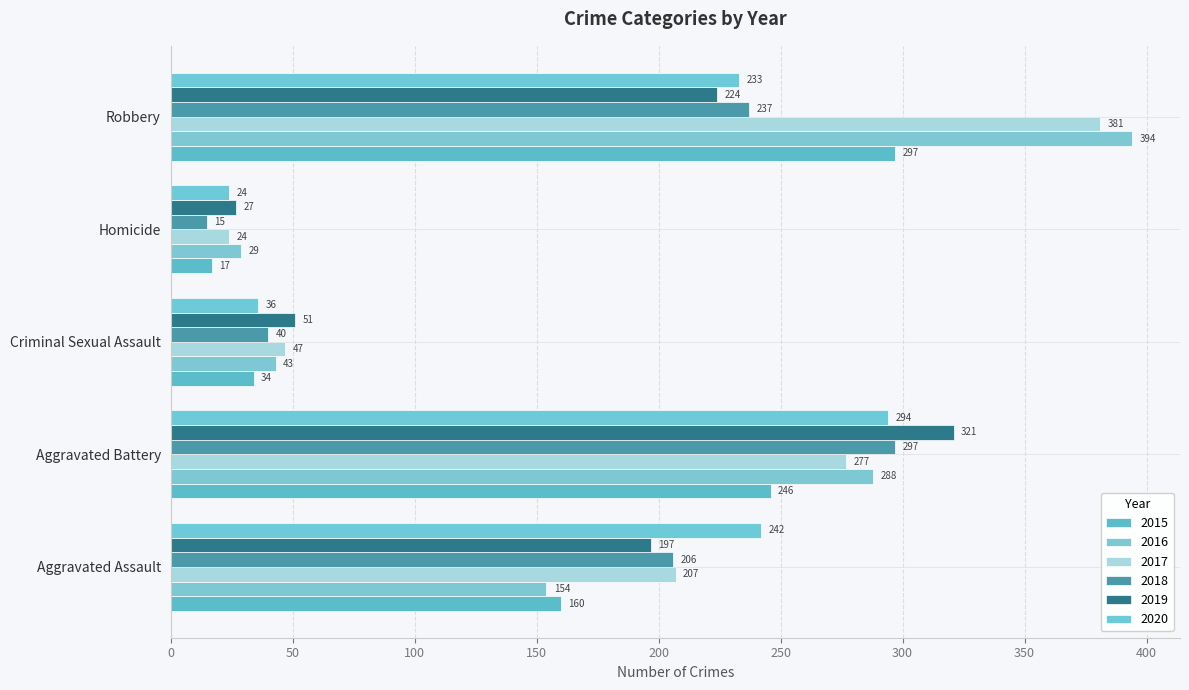

List the series in order of their peak value, highest first.

2016, 2017, 2019, 2015, 2018, 2020